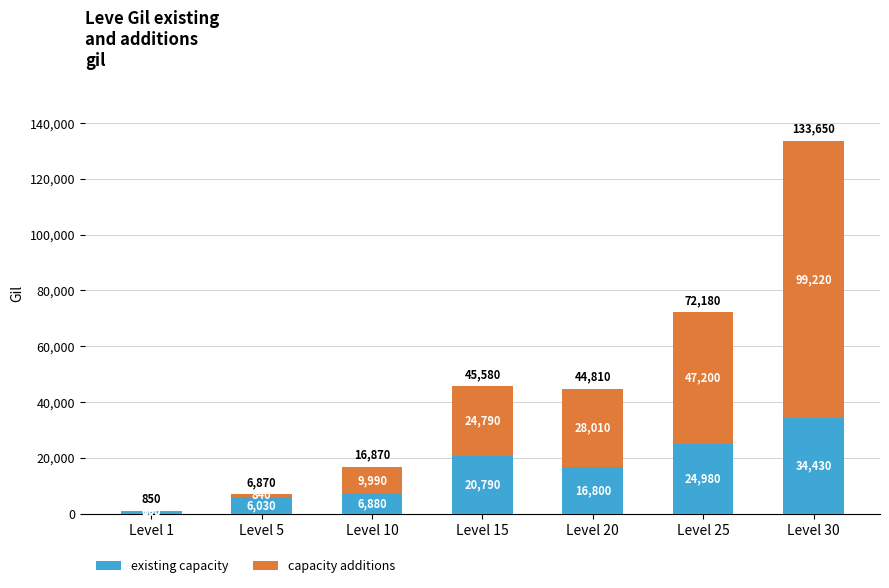

Which category has the highest value in the existing capacity series?

Level 30